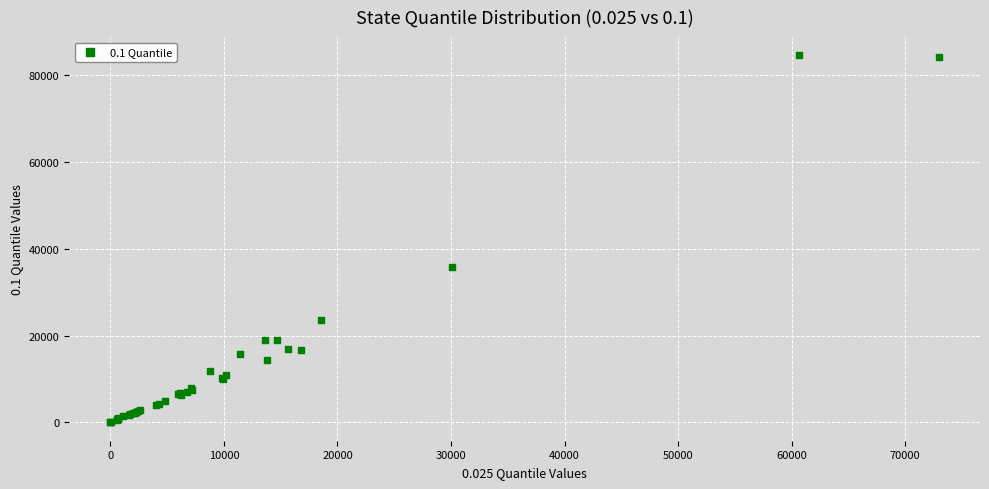

What Y value in the scatter plot is closest to 42254?

35854